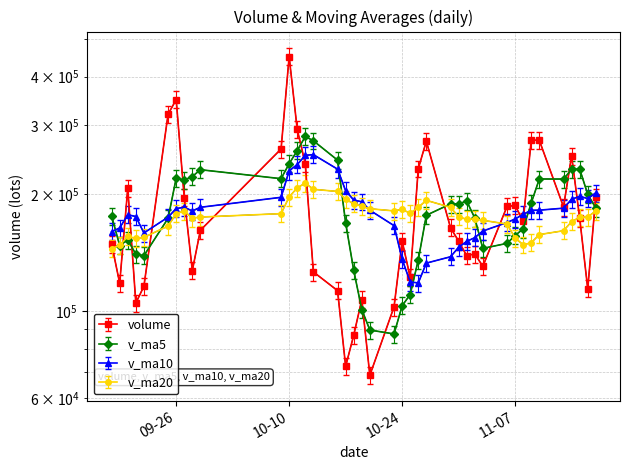

The value of v_ma20 at 2017-11-02 is 260816.5. True or false?

False